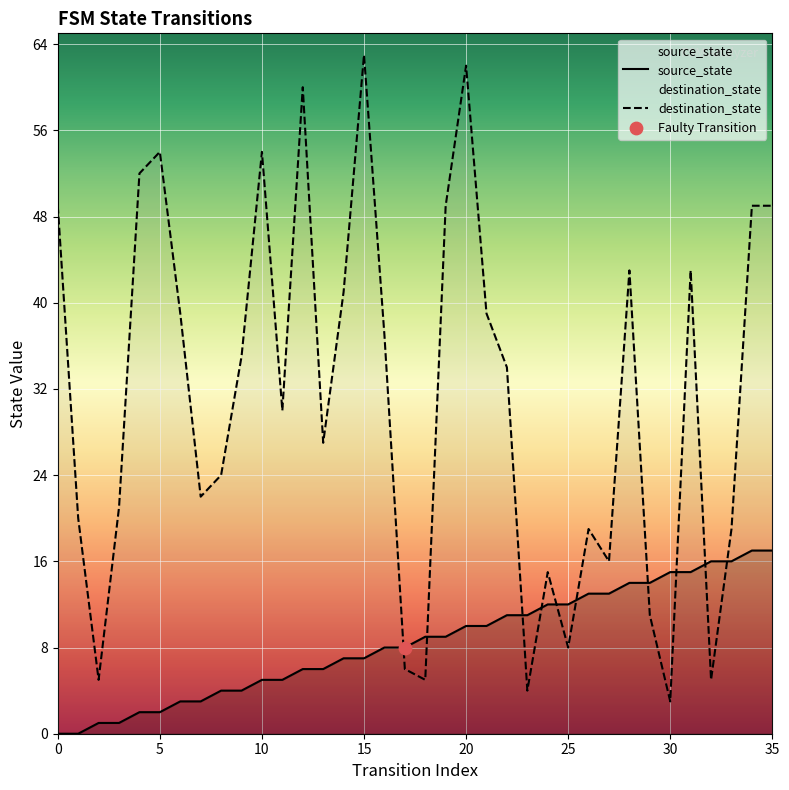

Is the value of source_state at 28 greater than the value of destination_state at 35?

No